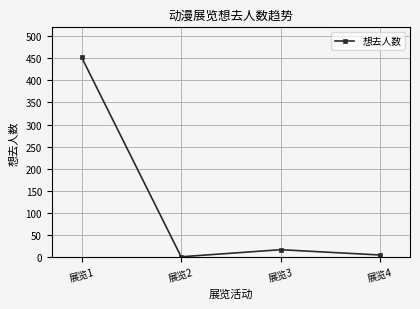

Count the number of categories in the chart.

4